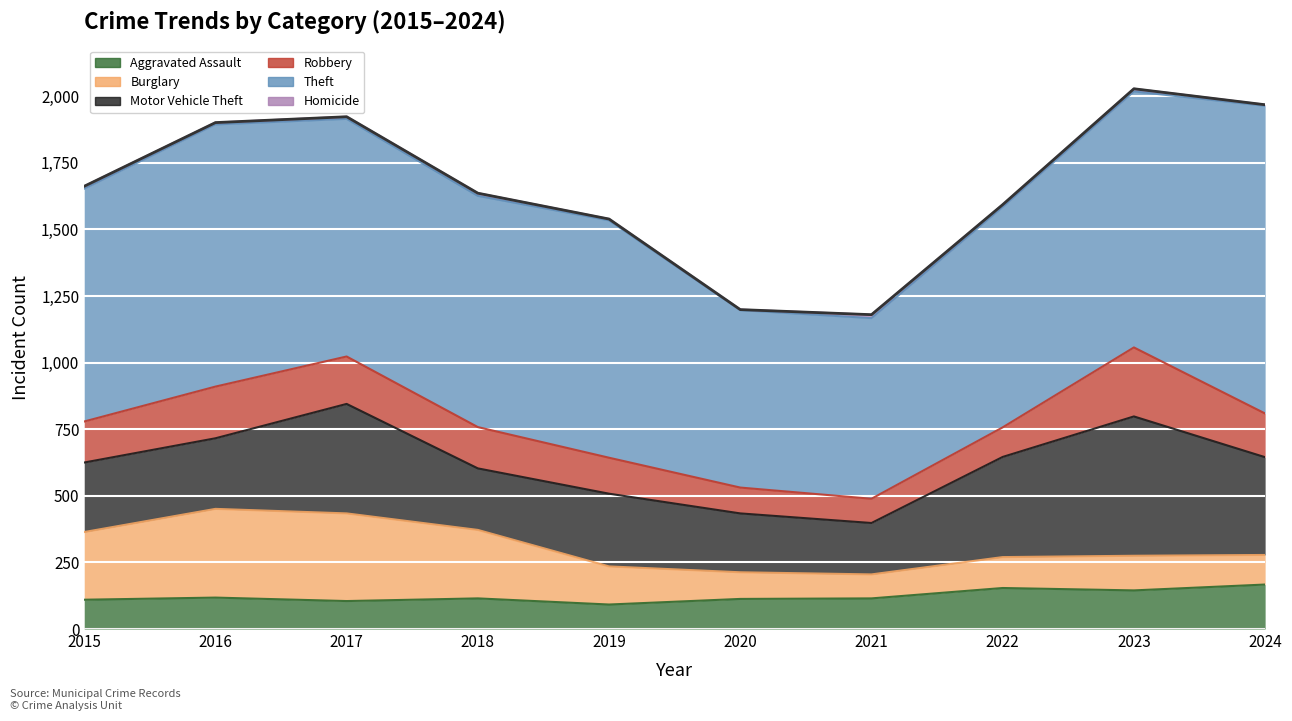

True or false: Theft and Burglary intersect in this chart.

False